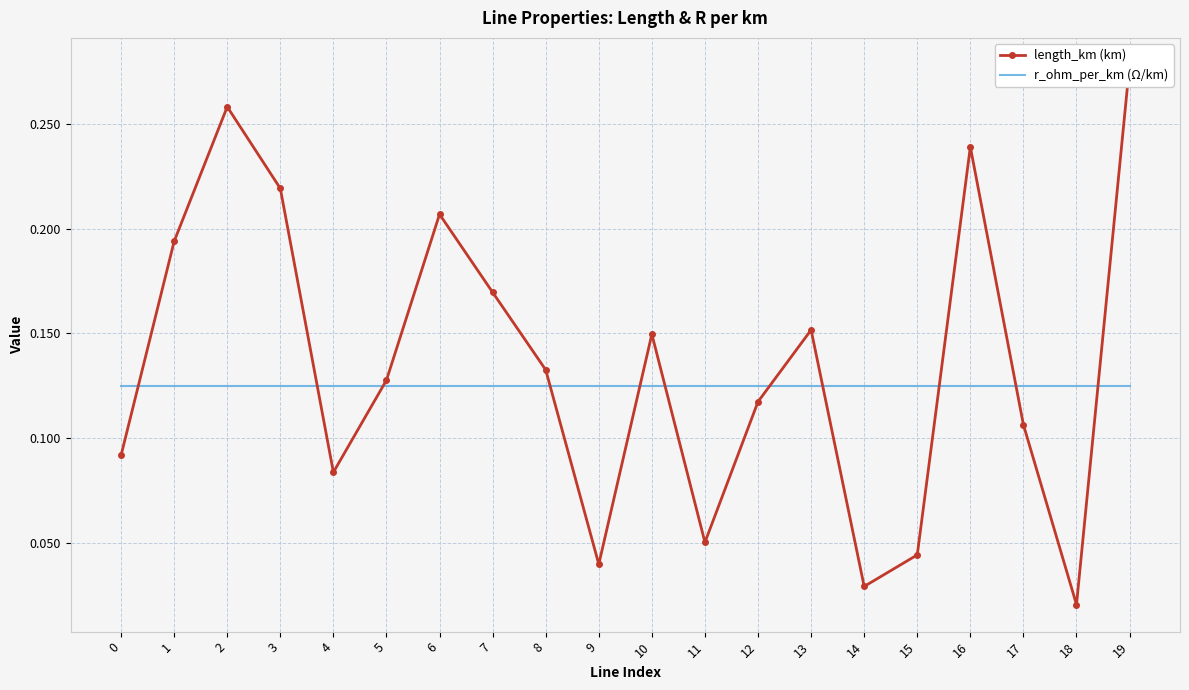

Which category has the lowest value in the length_km (km) series?

18